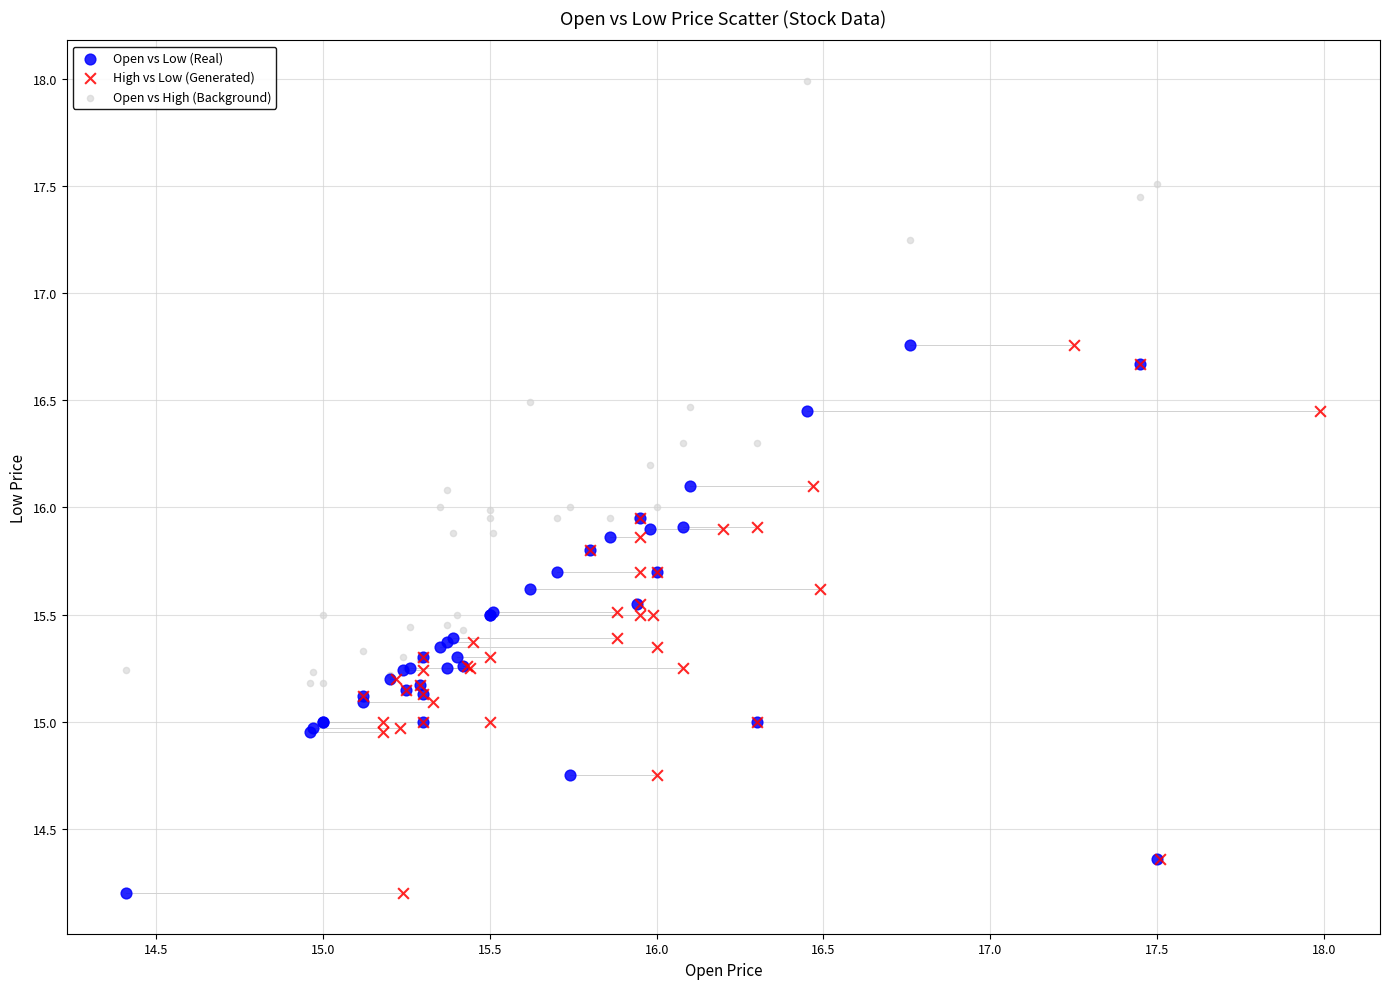

Which series reaches the maximum Y coordinate?

Open vs High (Background)